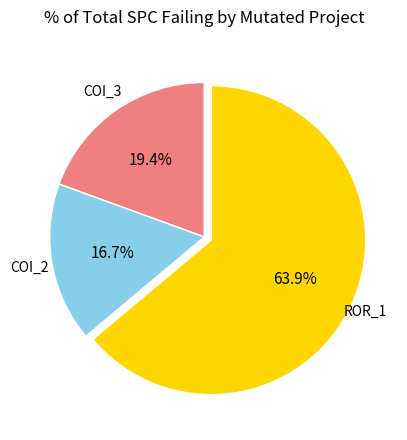

How many segments does this pie chart have?

3